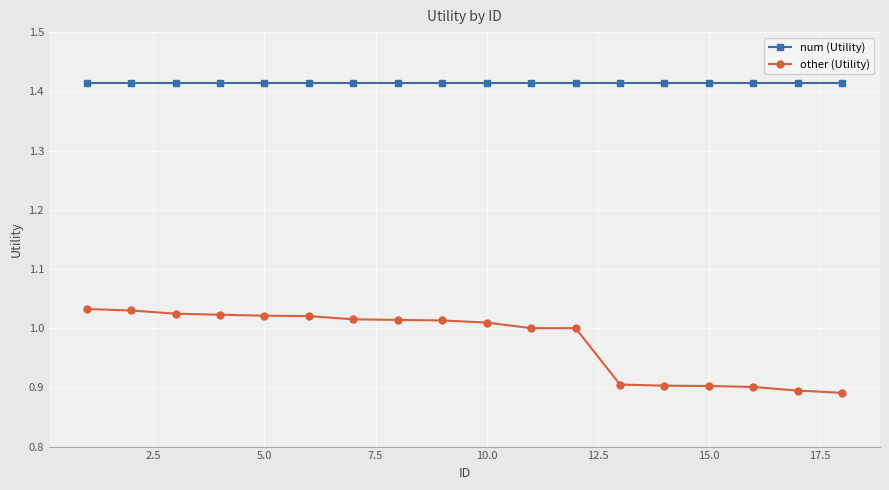

True or false: num (Utility) and other (Utility) cross at least once.

False